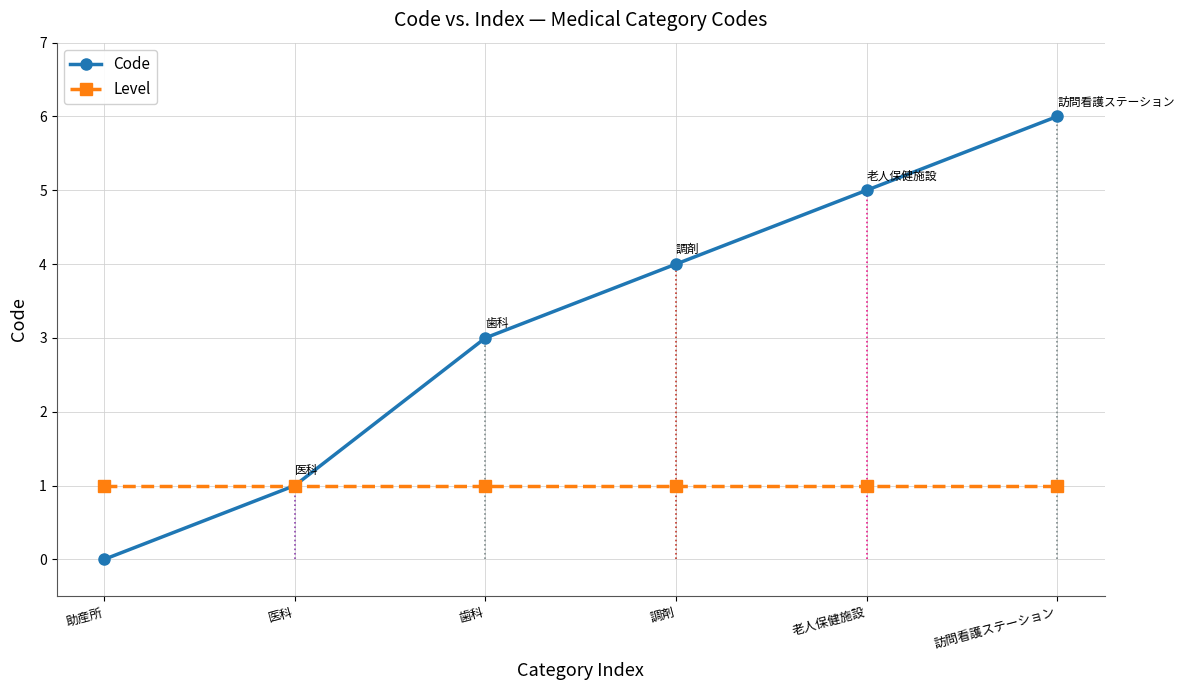

Which series has the widest spread of values?

Code